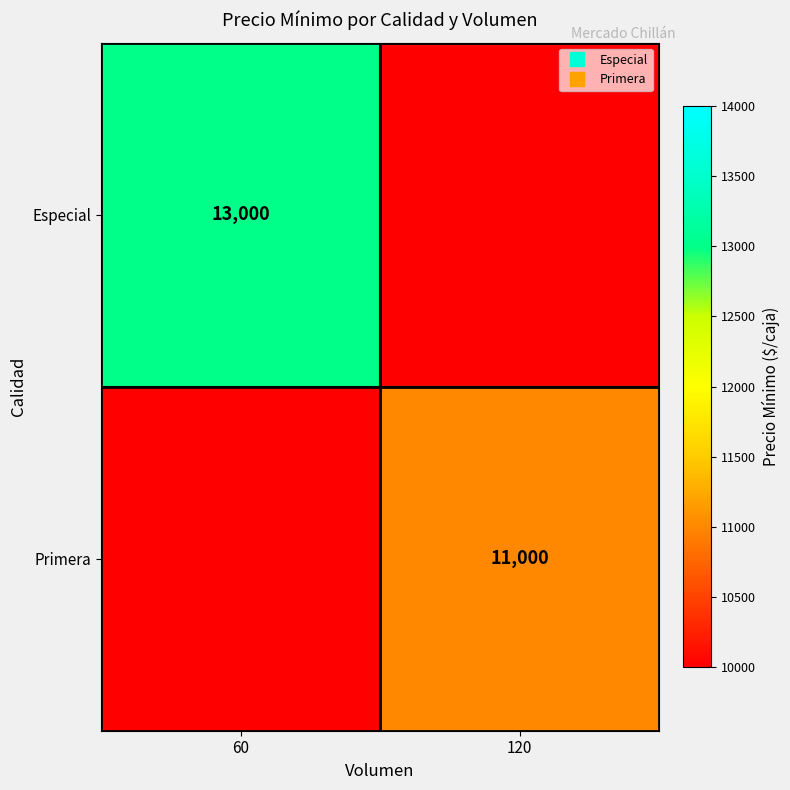

Count the number of categories in the chart.

2